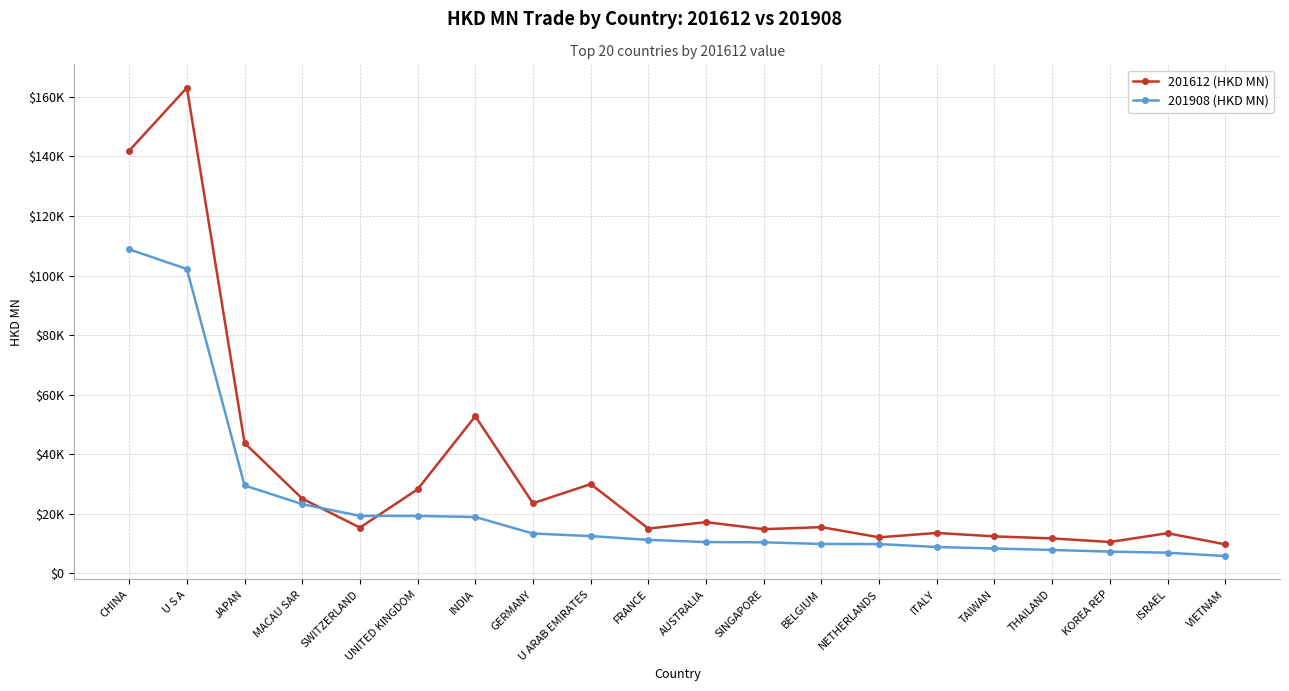

Which series has the largest total across all categories?

201612 (HKD MN)